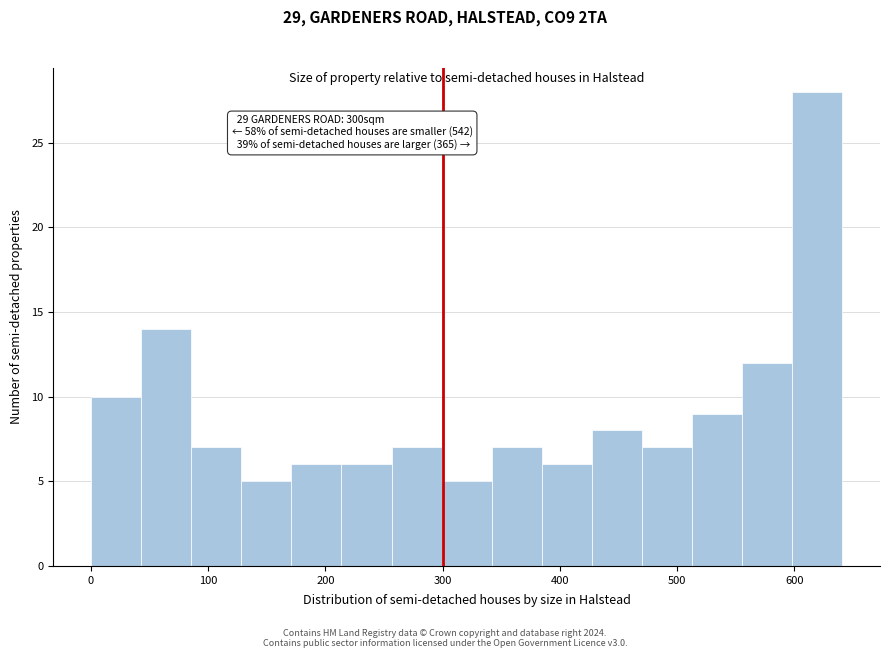

Over which range of the x-axis is the bar tallest?

600 to 640